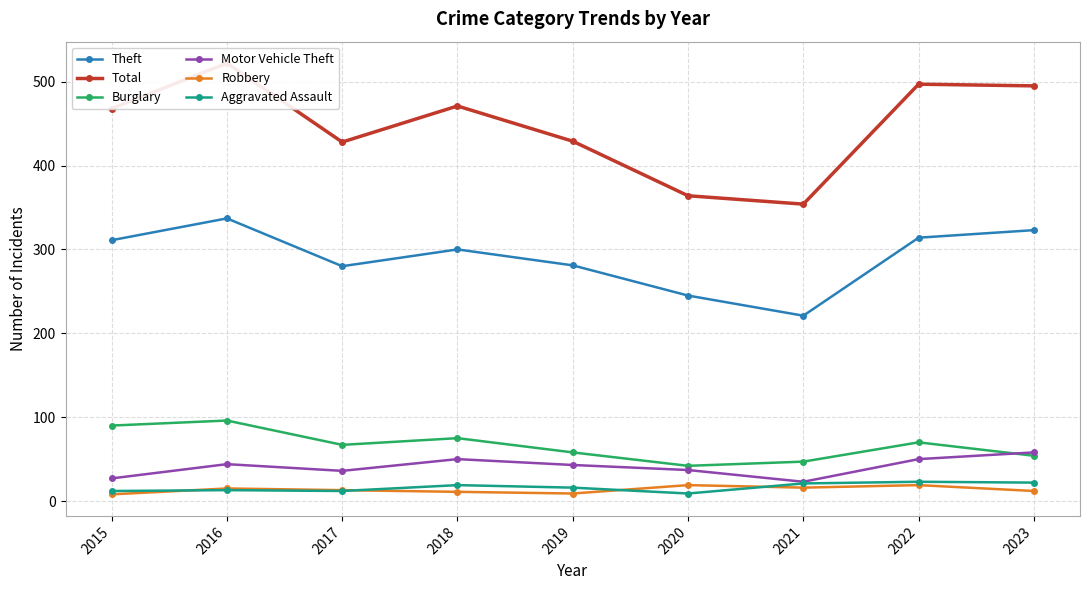

Which has a higher value, 2016 or 2019?

2016